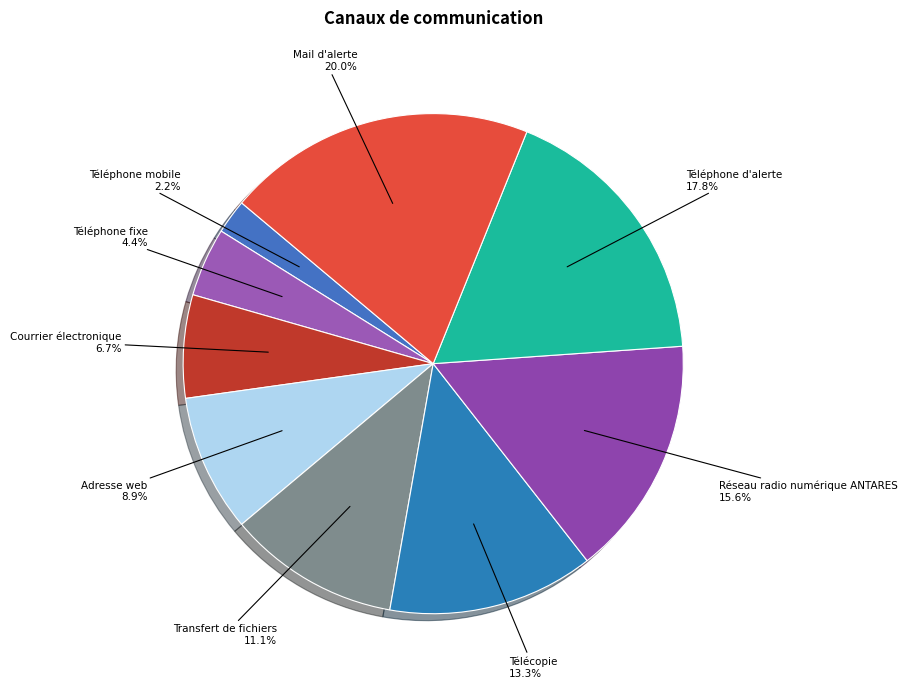

Does Réseau radio numérique ANTARES account for over 50% of the chart?

No